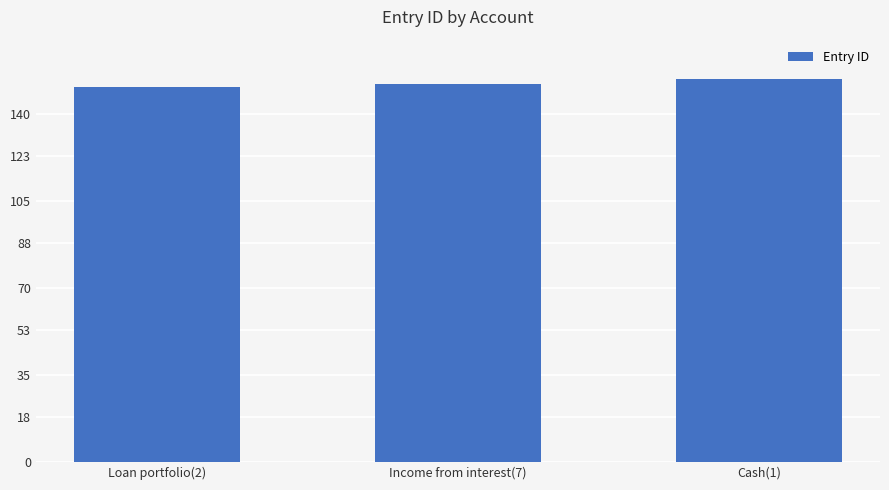

Count the number of data series in this chart.

1